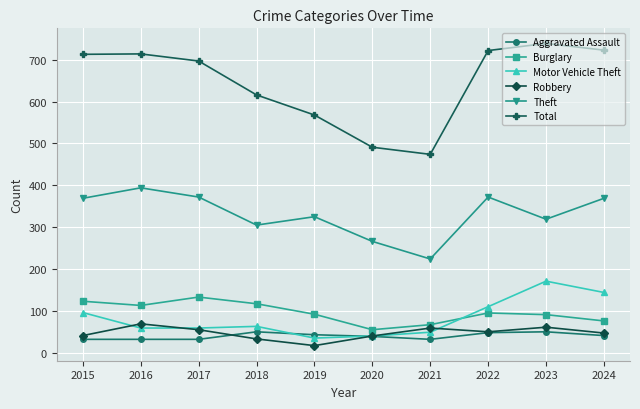

How many lines are shown in the chart?

6